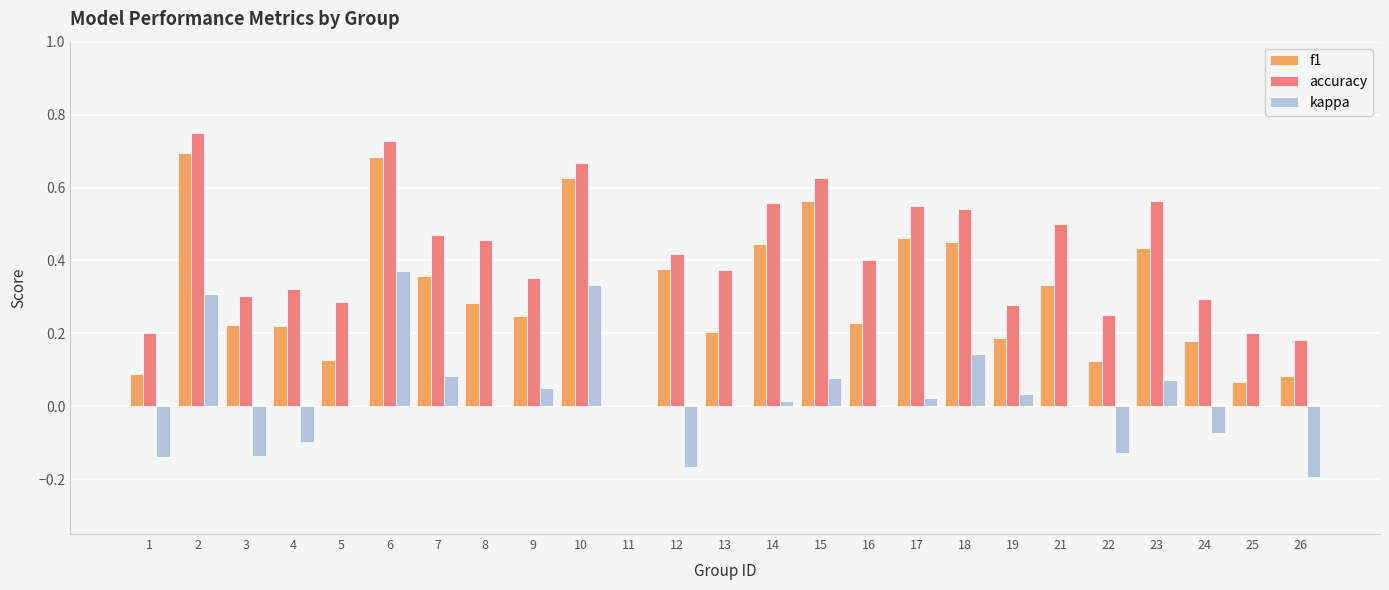

The f1 series shows 0.4 at 14. True or false?

True